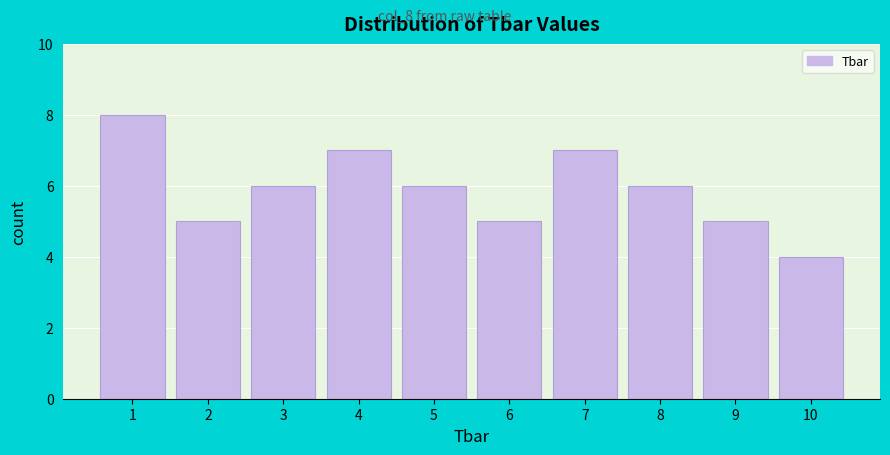

Reading left to right, transcribe all the data shown in this chart.

1=8	2=5	3=6	4=7	5=6	6=5	7=7	8=6	9=5	10=4